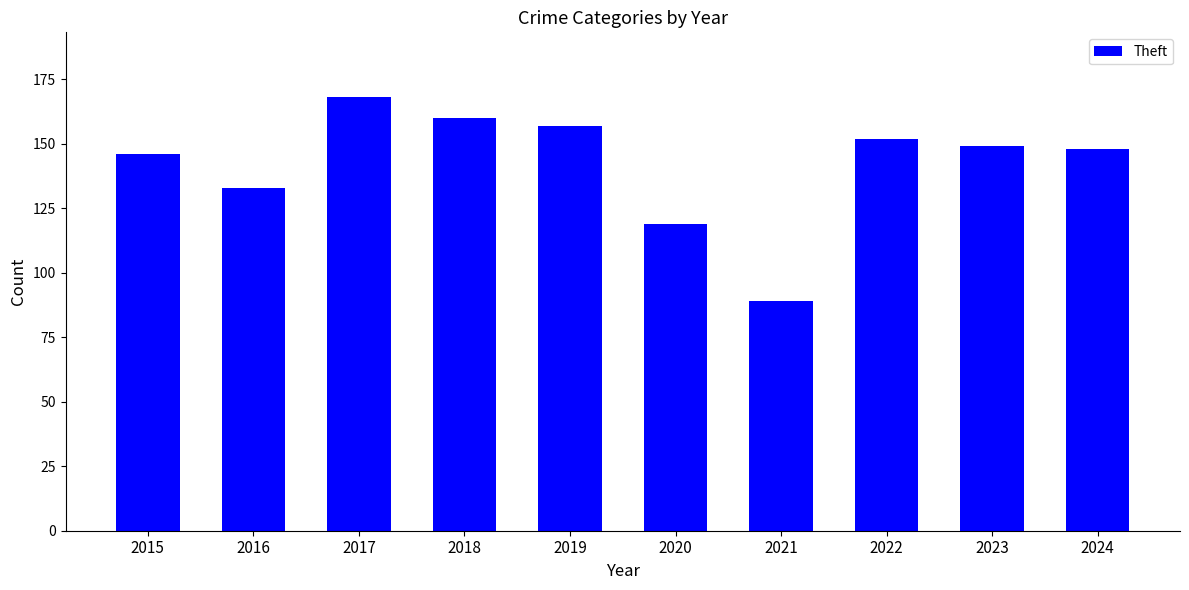

Is it true that the value at 2018 is 41?

False